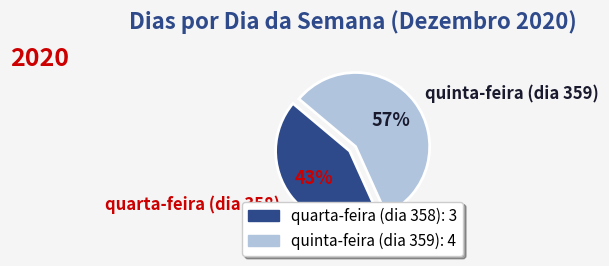

What is the smallest slice in the pie chart?

quarta-feira (dia 358)